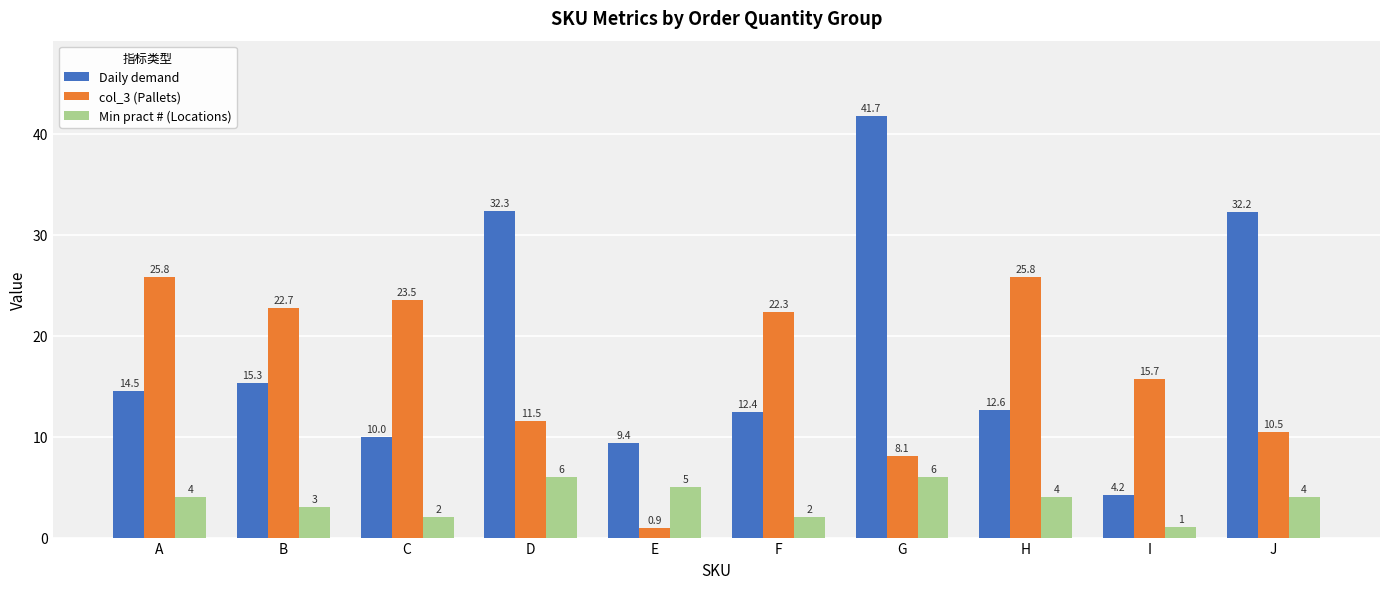

What is the difference between the Daily demand values at D and H?

19.7